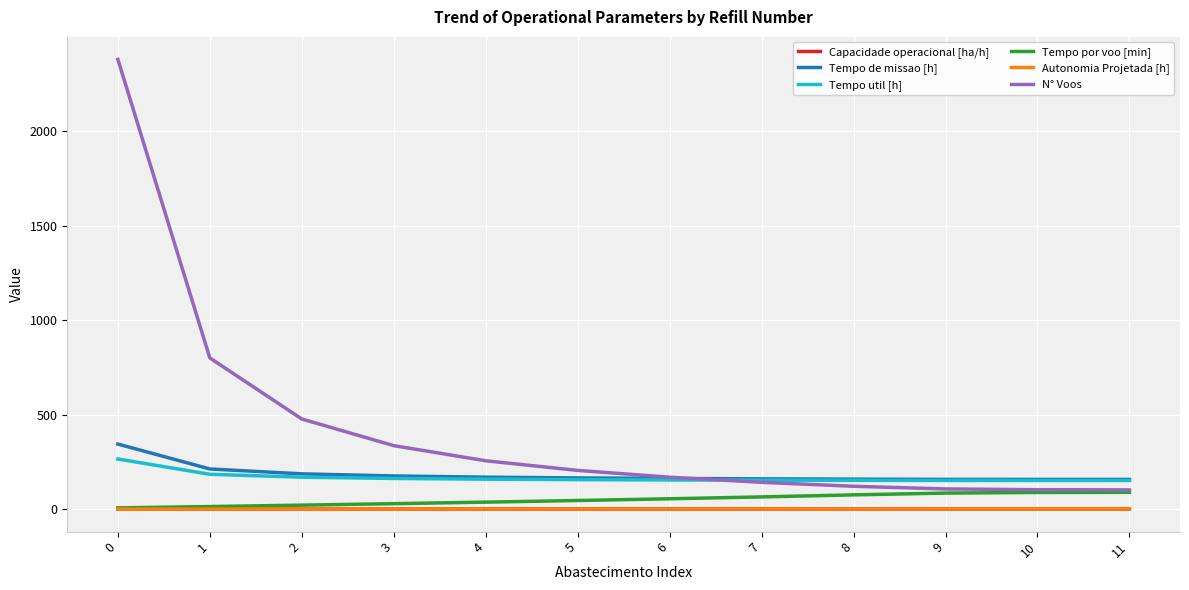

True or false: Tempo por voo [min] and Tempo de missao [h] cross at least once.

False